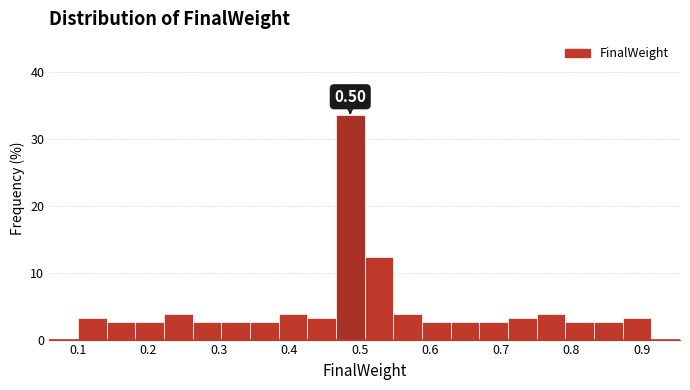

Over which range of the x-axis is the bar tallest?

0.47 to 0.51